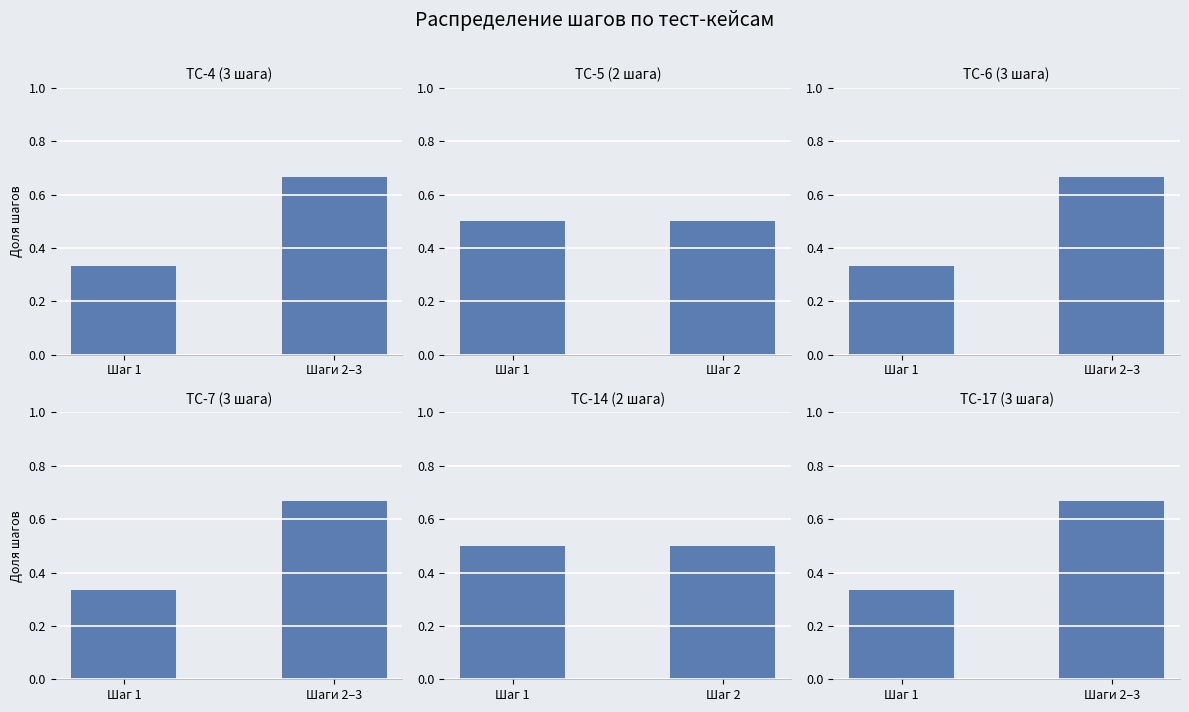

Rank the series at Шаг 1 from lowest to highest value.

TC-4 (3 шага), TC-6 (3 шага), TC-7 (3 шага), TC-17 (3 шага), TC-5 (2 шага), TC-14 (2 шага)